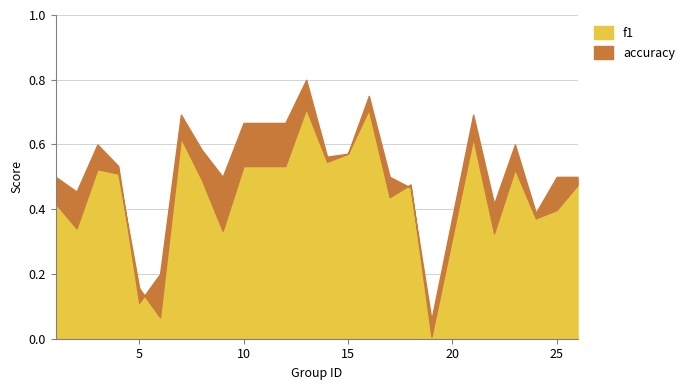

What value does the accuracy series have at 21?

0.7